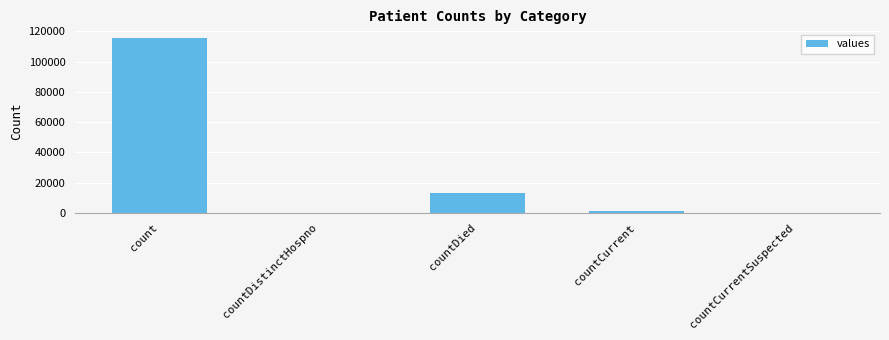

True or false: the data shows 6079 at countDied.

False